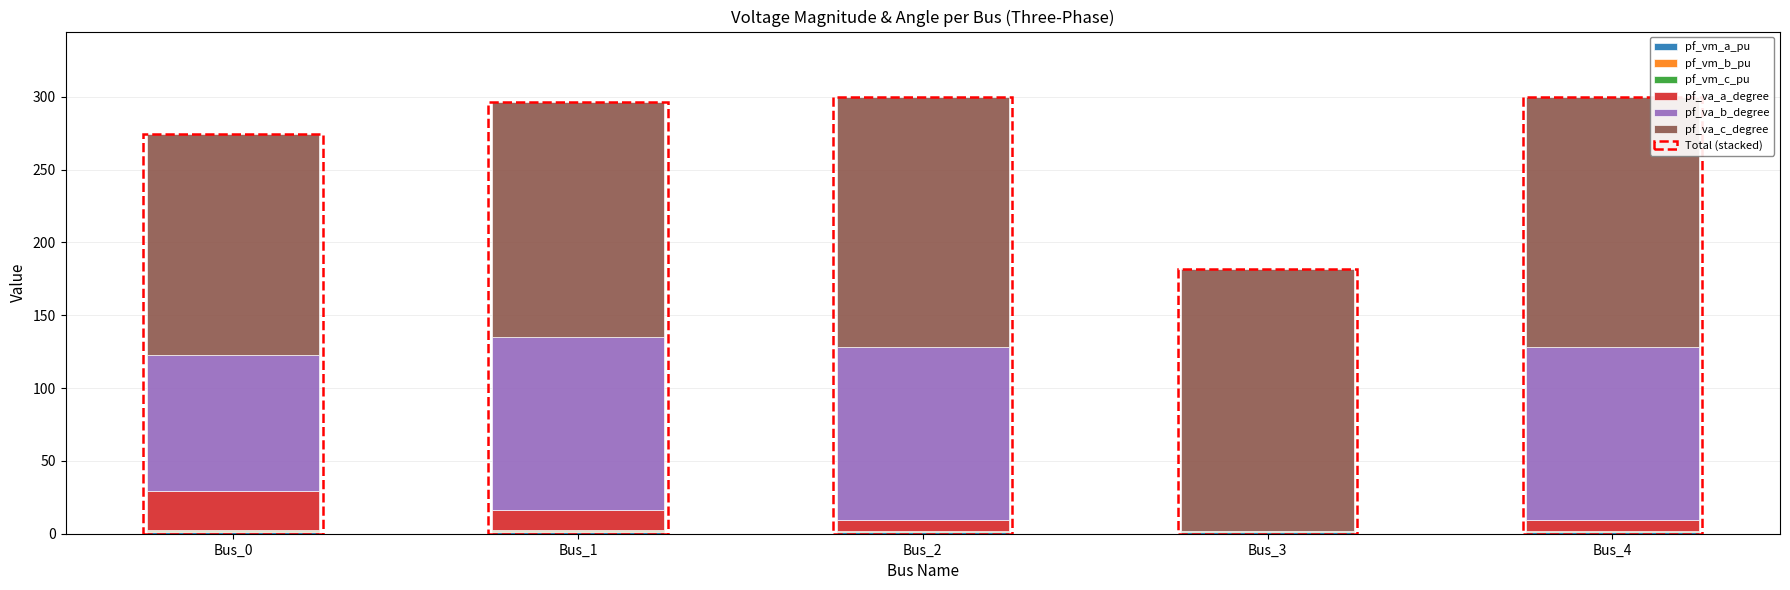

Count the number of categories in the chart.

5